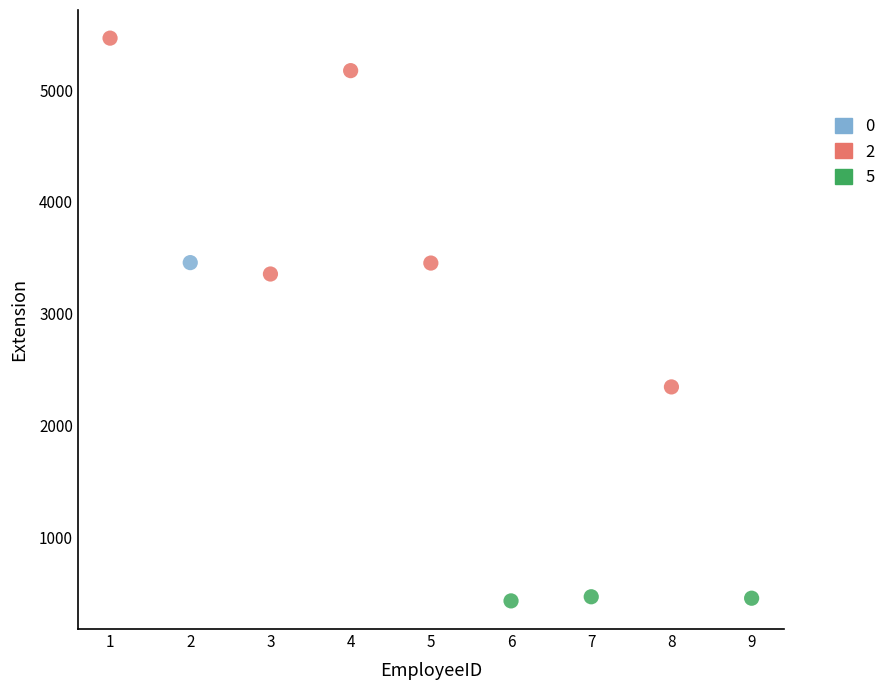

What are all the series names shown in the legend?

0, 2, 5